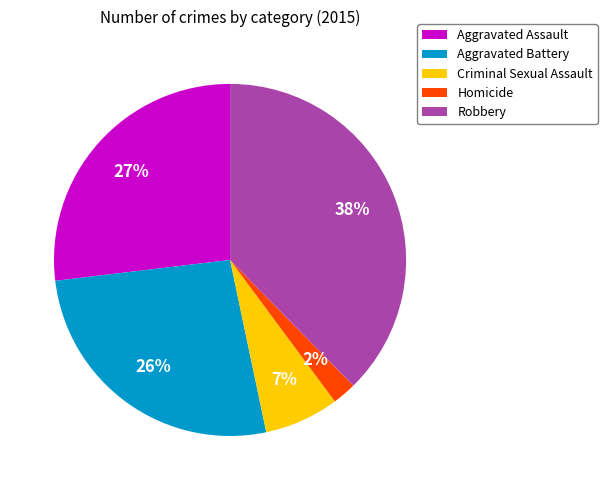

How many slices are in this pie chart?

5